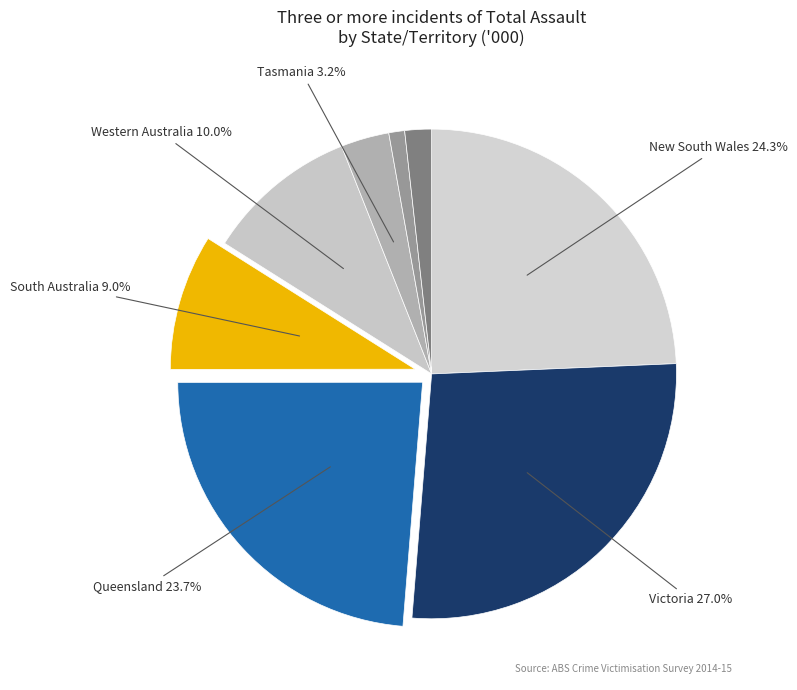

How many segments does this pie chart have?

8